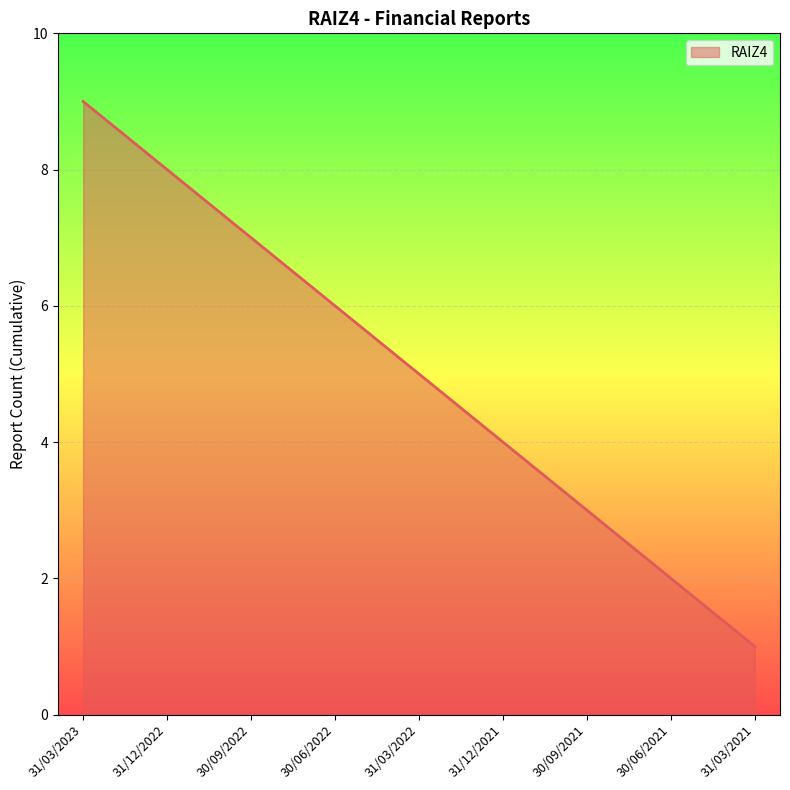

What is the sum of all values?

45